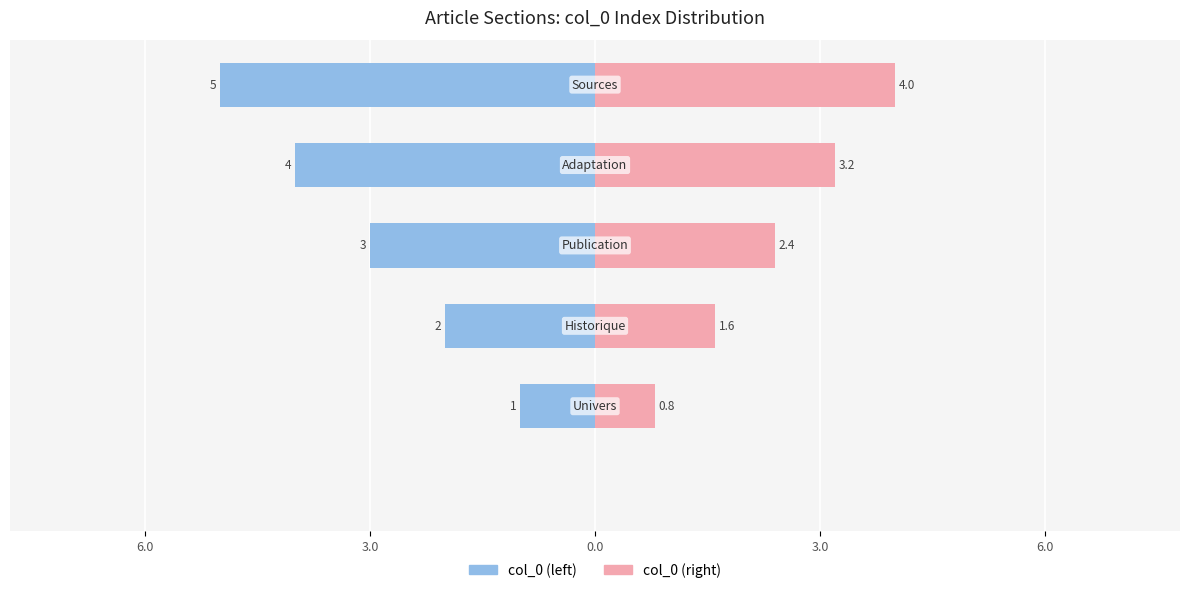

The col_0 (left) series shows -2.7 at 0.0. True or false?

False